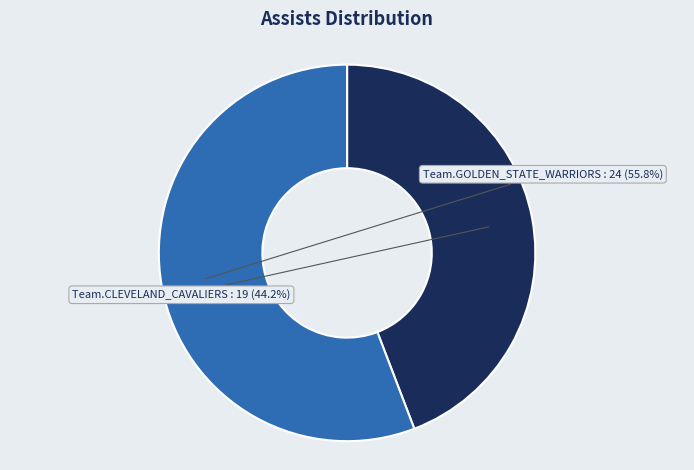

What percentage do Team.GOLDEN_STATE_WARRIORS and Team.CLEVELAND_CAVALIERS together represent?

100.0%